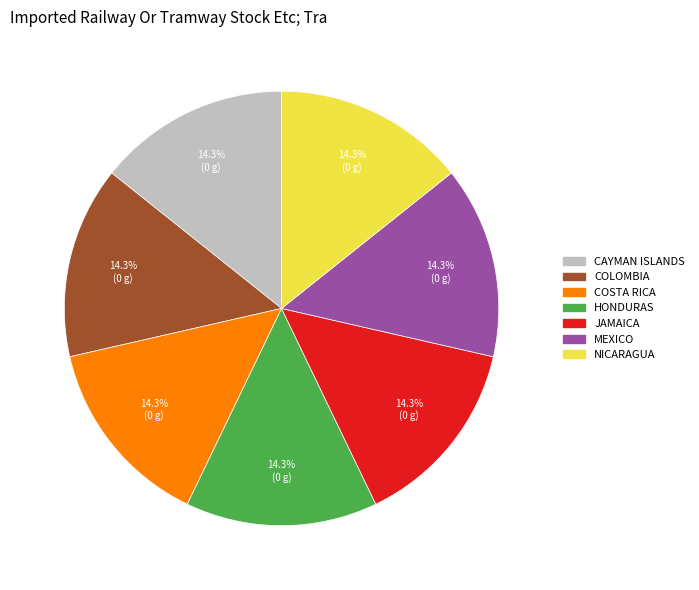

Does any single category account for the majority?

No